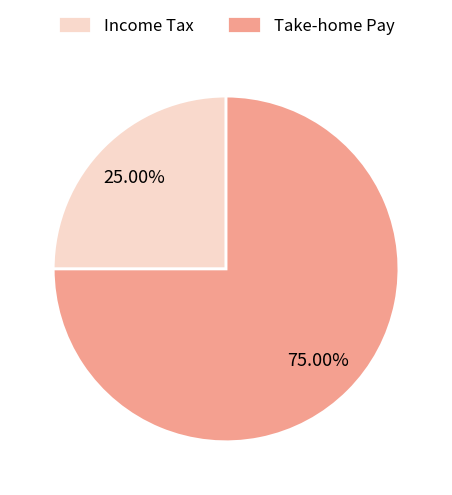

Which category has the smallest portion of the pie?

Income Tax